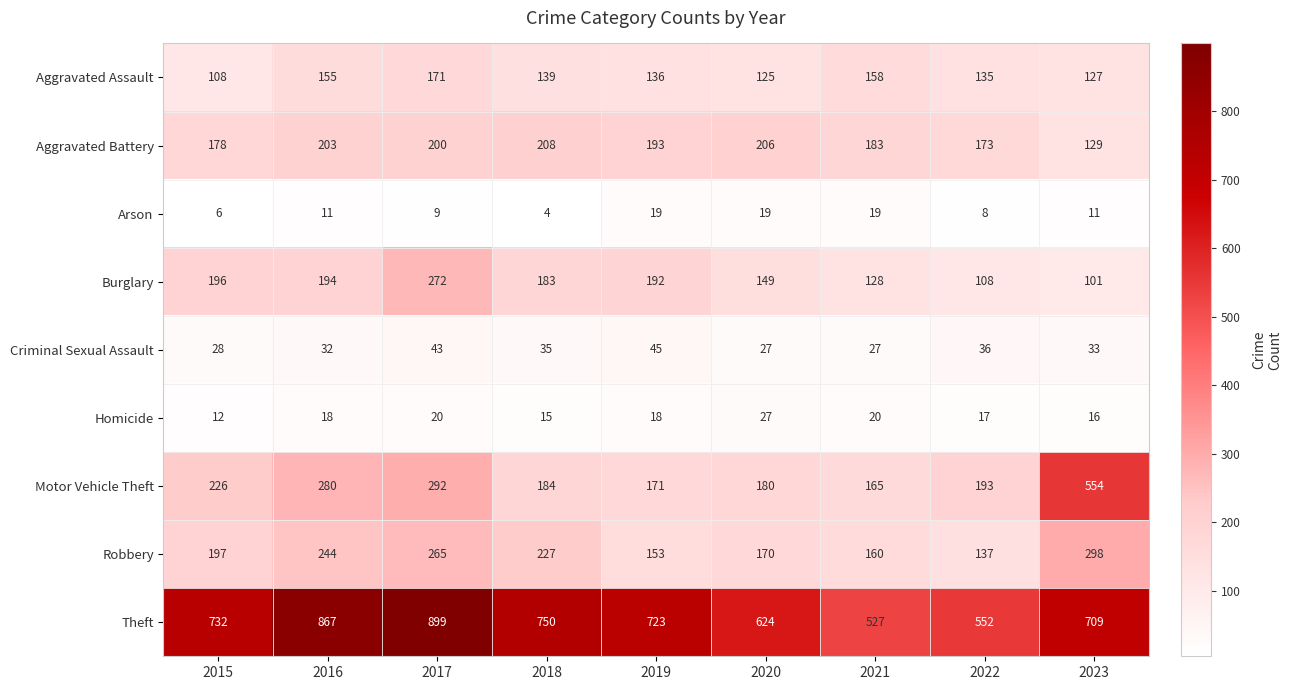

At which label does Burglary first exceed 183?

2015